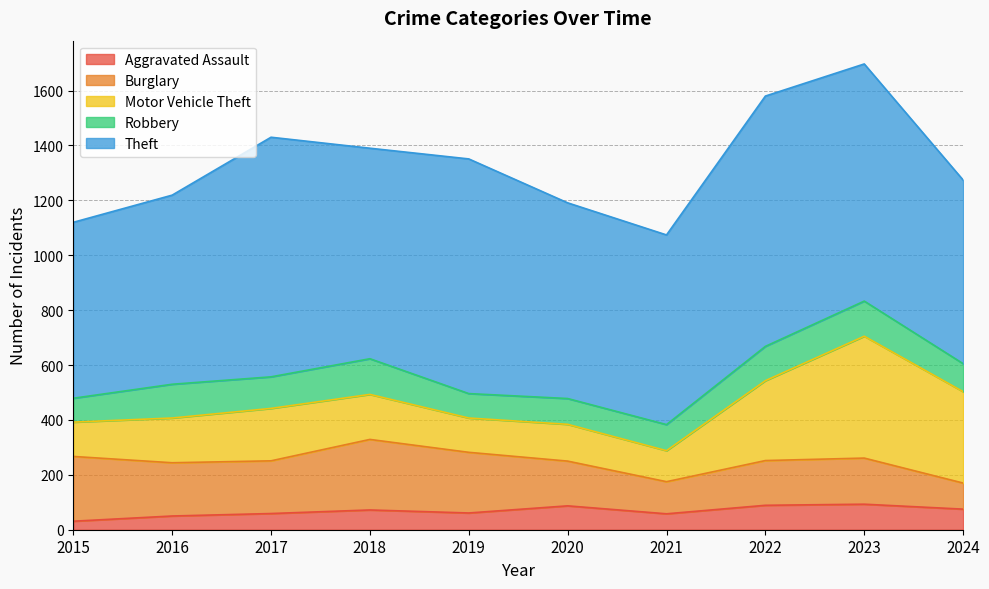

What is the value of the Robbery point at the 2nd from the left?

123